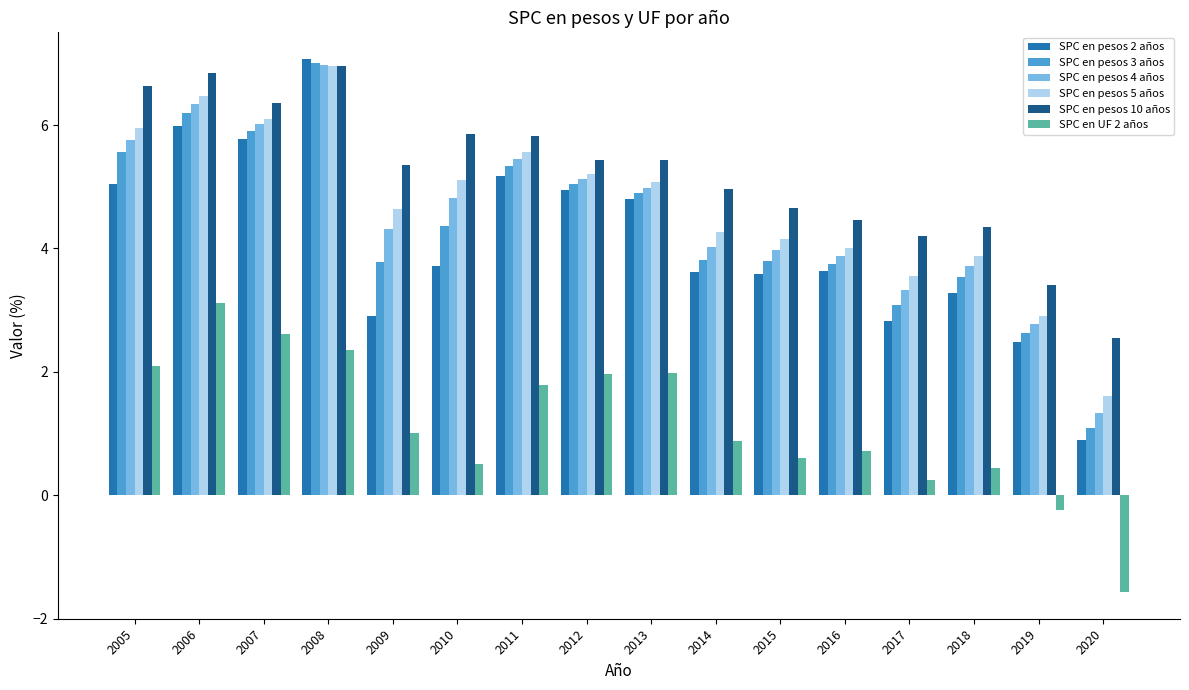

What is the difference between the SPC en pesos 10 años values at 2006 and 2018?

2.5